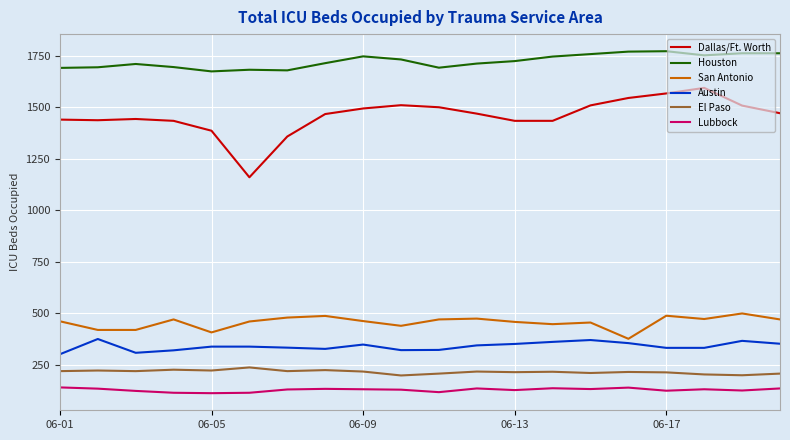

Which series has the widest spread of values?

Dallas/Ft. Worth